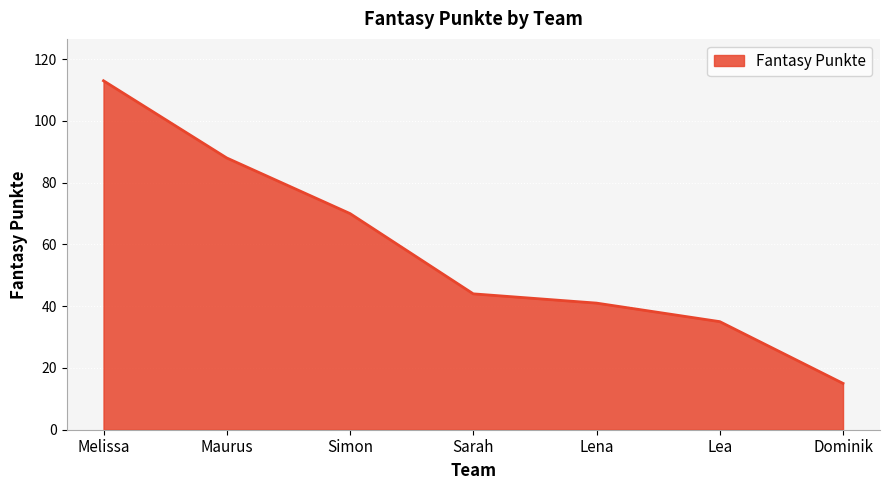

List the labels in order of value, smallest first.

Dominik, Lea, Lena, Sarah, Simon, Maurus, Melissa